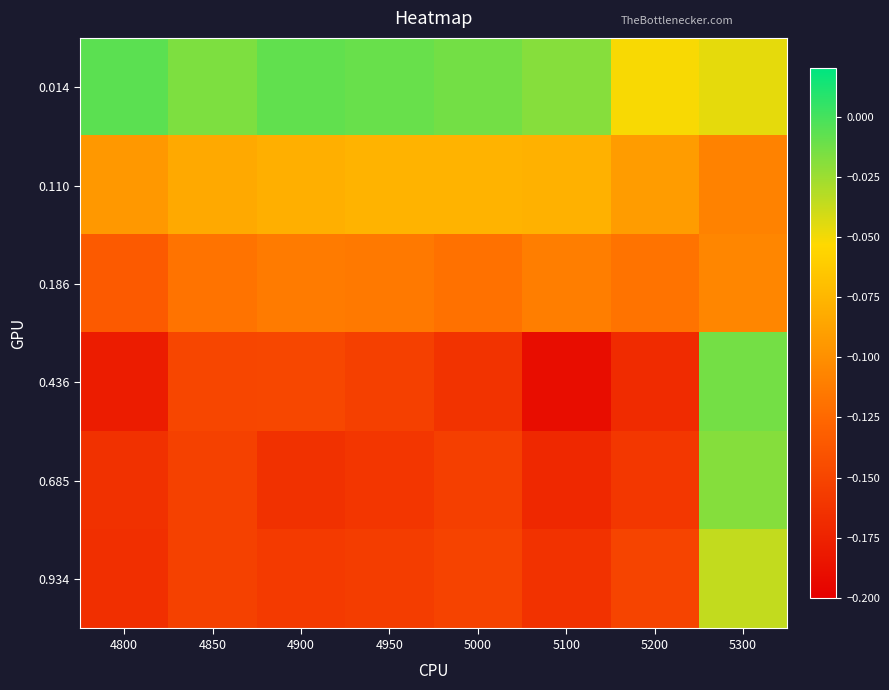

Reading right to left, transcribe all the data shown in this chart.

0.014: 5300=-0.0	5200=-0.1	5100=-0.0	5000=-0.0	4950=-0.0	4900=-0.0	4850=-0.0	4800=-0.0
0.110: 5300=-0.1	5200=-0.1	5100=-0.1	5000=-0.1	4950=-0.1	4900=-0.1	4850=-0.1	4800=-0.1
0.186: 5300=-0.1	5200=-0.1	5100=-0.1	5000=-0.1	4950=-0.1	4900=-0.1	4850=-0.1	4800=-0.1
0.436: 5300=-0.0	5200=-0.2	5100=-0.2	5000=-0.2	4950=-0.2	4900=-0.1	4850=-0.1	4800=-0.2
0.685: 5300=-0.0	5200=-0.2	5100=-0.2	5000=-0.2	4950=-0.2	4900=-0.2	4850=-0.2	4800=-0.2
0.934: 5300=-0.0	5200=-0.2	5100=-0.2	5000=-0.2	4950=-0.2	4900=-0.2	4850=-0.2	4800=-0.2